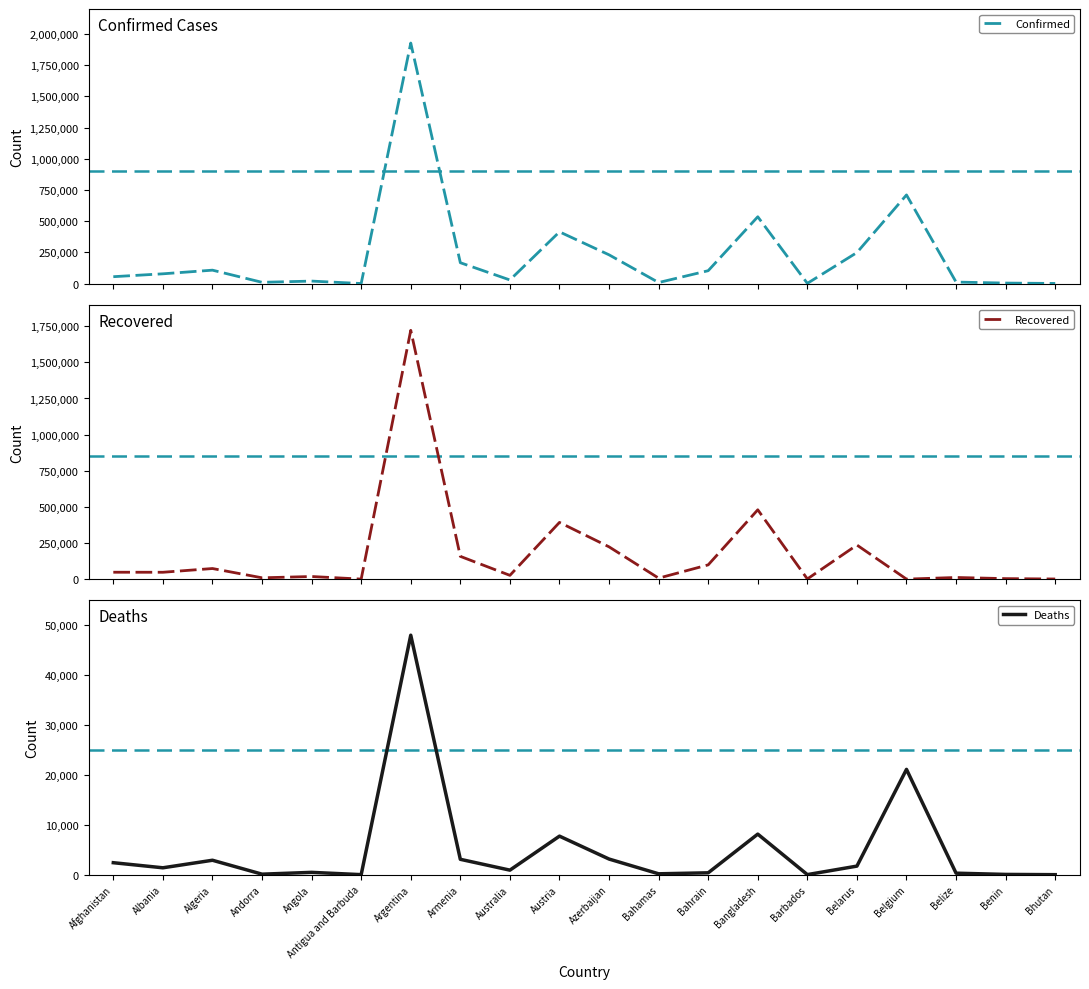

List the labels in order of Recovered value, largest first.

Argentina, Bangladesh, Austria, Belarus, Azerbaijan, Armenia, Bahrain, Algeria, Afghanistan, Albania, Australia, Angola, Belize, Andorra, Bahamas, Benin, Barbados, Bhutan, Antigua and Barbuda, Belgium